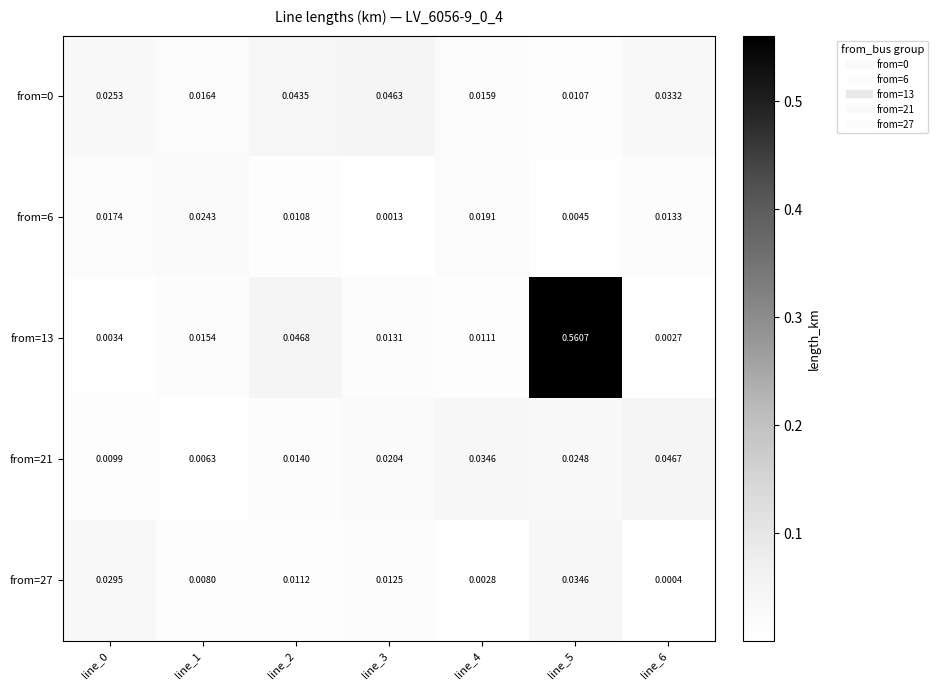

Which series has the largest total across all categories?

from=13